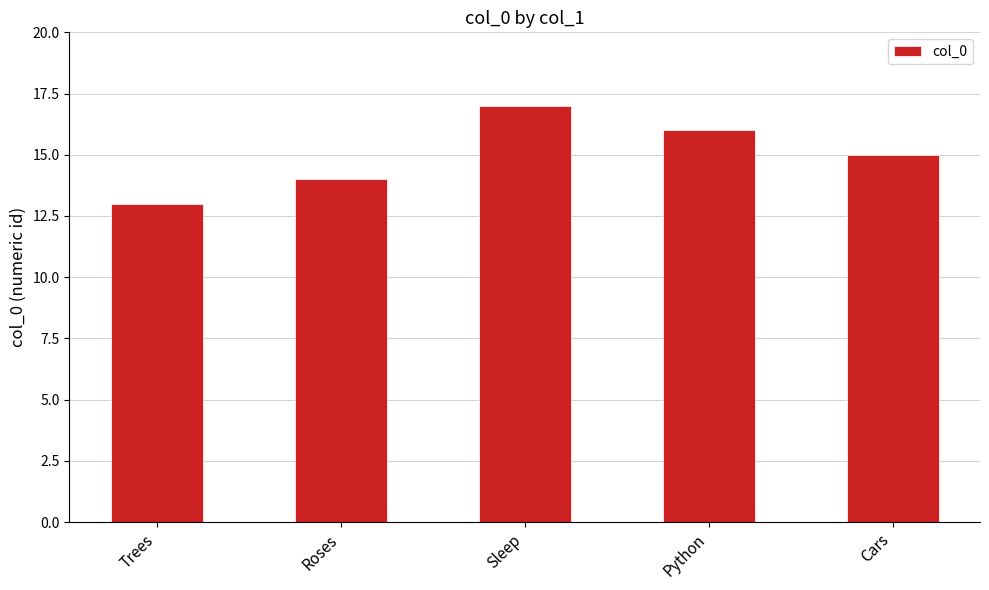

Reading left to right, list all the values displayed in this chart.

13	14	17	16	15